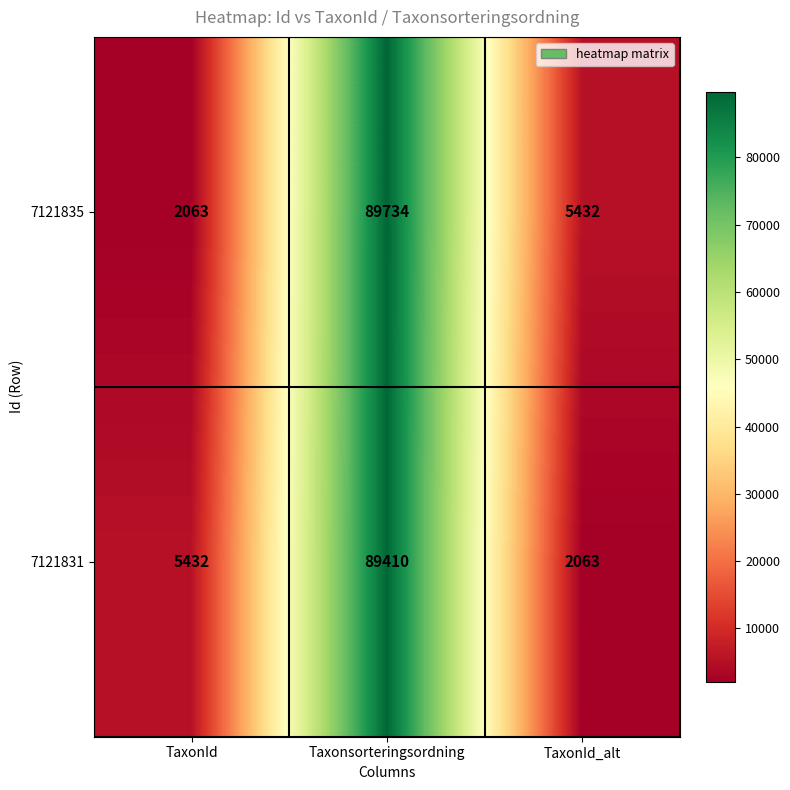

Rank the series by their average value, from highest to lowest.

7121835, 7121831